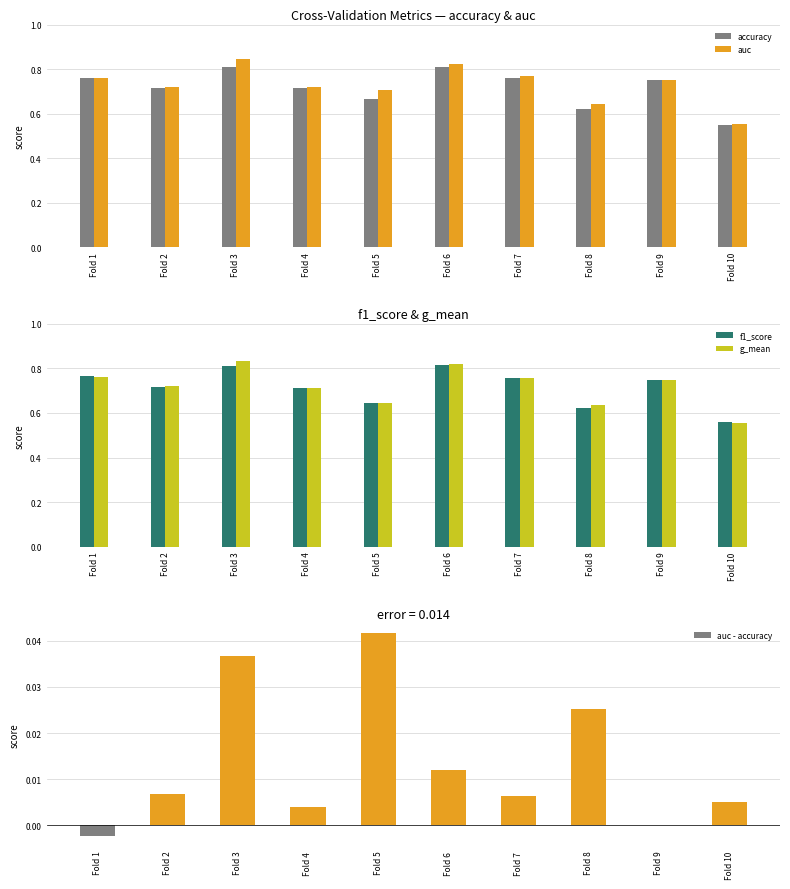

How many bars are there in total?

50